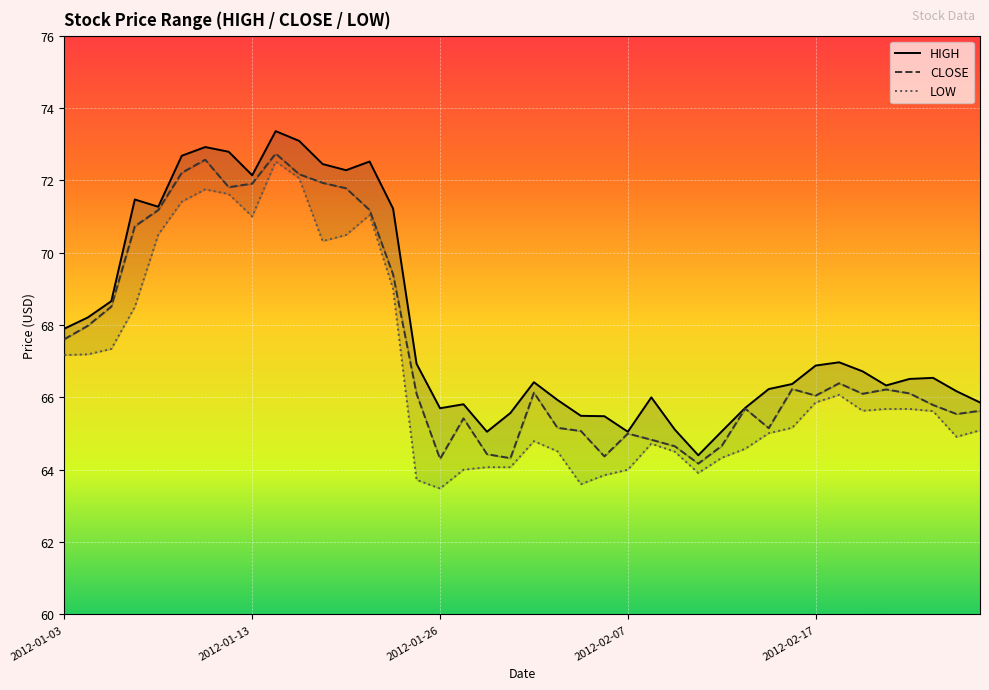

What is the value of the CLOSE point at the 25th from the left?

65.0